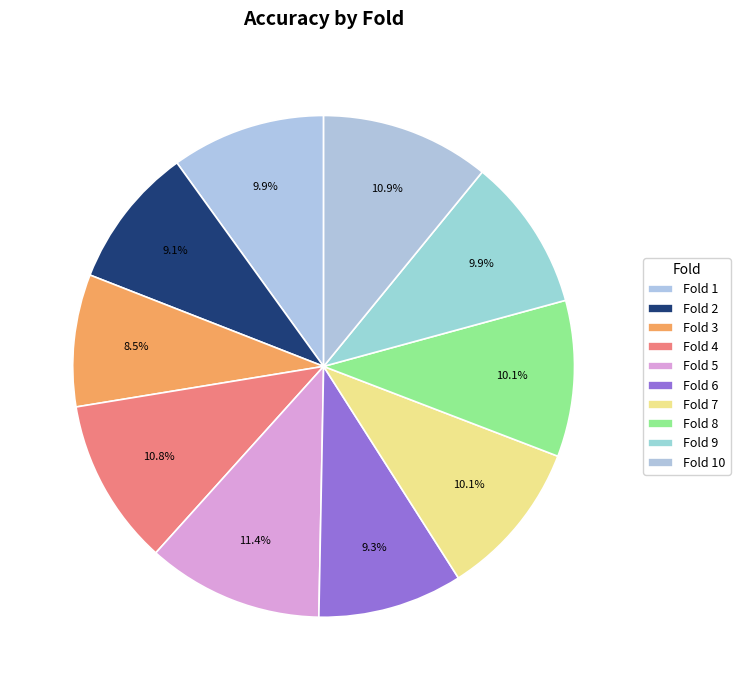

How many segments does this pie chart have?

10